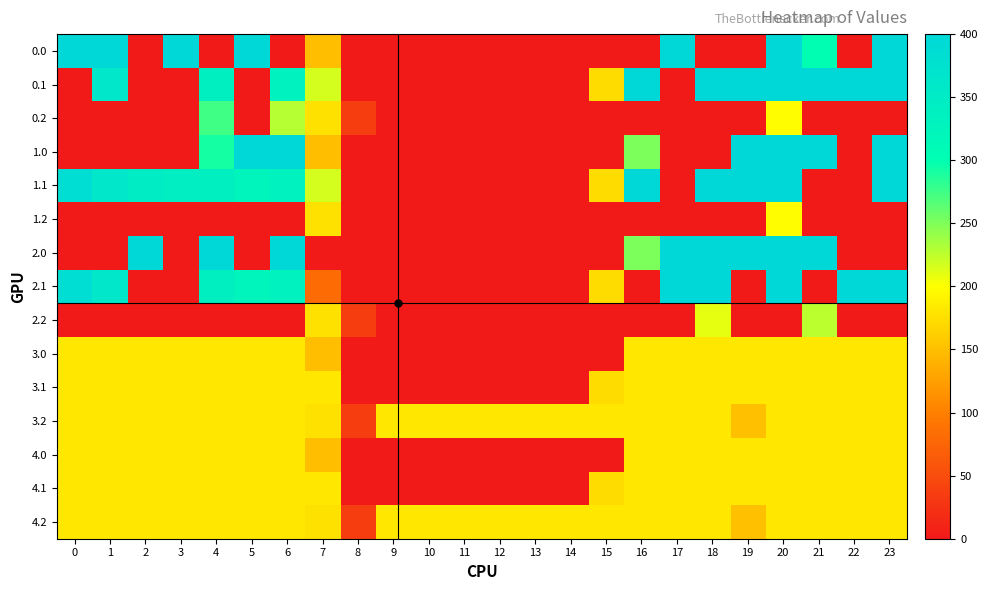

Reading left to right, what are all the values shown in this chart?

0.0: 0=400.0	1=400.0	2=0.0	3=400.0	4=0.0	5=400.0	6=0.0	7=150.1	8=0.0	9=0.0	10=0.0	11=0.0	12=0.0	13=0.0	14=0.0	15=0.0	16=0.0	17=400.0	18=0.0	19=0.0	20=400.0	21=300.4	22=0.0	23=400.0
0.1: 0=0.0	1=361.1	2=0.0	3=0.0	4=339.6	5=0.0	6=332.2	7=217.1	8=0.0	9=0.0	10=0.0	11=0.0	12=0.0	13=0.0	14=0.0	15=173.1	16=400.0	17=0.0	18=400.0	19=400.0	20=400.0	21=400.0	22=400.0	23=399.4
0.2: 0=0.0	1=0.0	2=0.0	3=0.0	4=274.4	5=0.0	6=228.8	7=176.6	8=35.3	9=0.0	10=0.0	11=0.0	12=0.0	13=0.0	14=0.0	15=0.0	16=0.0	17=0.0	18=0.0	19=0.0	20=199.2	21=0.0	22=0.0	23=0.0
1.0: 0=0.0	1=0.0	2=0.0	3=0.0	4=291.8	5=400.0	6=400.0	7=150.1	8=0.0	9=0.0	10=0.0	11=0.0	12=0.0	13=0.0	14=0.0	15=0.0	16=250.9	17=0.0	18=0.0	19=400.0	20=400.0	21=400.0	22=0.0	23=400.0
1.1: 0=384.6	1=361.1	2=347.9	3=342.7	4=339.6	5=325.7	6=332.2	7=217.1	8=0.0	9=0.0	10=0.0	11=0.0	12=0.0	13=0.0	14=0.0	15=173.1	16=400.0	17=0.0	18=400.0	19=400.0	20=400.0	21=0.0	22=0.0	23=399.4
1.2: 0=0.0	1=0.0	2=0.0	3=0.0	4=0.0	5=0.0	6=0.0	7=176.6	8=0.0	9=0.0	10=0.0	11=0.0	12=0.0	13=0.0	14=0.0	15=0.0	16=0.0	17=0.0	18=0.0	19=0.0	20=199.2	21=0.0	22=0.0	23=0.0
2.0: 0=0.0	1=0.0	2=400.0	3=0.0	4=400.0	5=0.0	6=400.0	7=0.0	8=0.0	9=0.0	10=0.0	11=0.0	12=0.0	13=0.0	14=0.0	15=0.0	16=250.9	17=400.0	18=400.0	19=400.0	20=400.0	21=400.0	22=0.0	23=0.0
2.1: 0=384.6	1=361.1	2=0.0	3=0.0	4=339.6	5=325.7	6=332.2	7=81.2	8=0.0	9=0.0	10=0.0	11=0.0	12=0.0	13=0.0	14=0.0	15=173.1	16=0.0	17=400.0	18=400.0	19=0.0	20=400.0	21=0.0	22=400.0	23=399.4
2.2: 0=0.0	1=0.0	2=0.0	3=0.0	4=0.0	5=0.0	6=0.0	7=176.6	8=35.3	9=0.0	10=0.0	11=0.0	12=0.0	13=0.0	14=0.0	15=0.0	16=0.0	17=0.0	18=210.0	19=0.0	20=0.0	21=226.4	22=0.0	23=0.0
3.0: 0=181.7	1=181.7	2=181.7	3=181.7	4=181.7	5=181.7	6=181.7	7=150.1	8=0.0	9=0.0	10=0.0	11=0.0	12=0.0	13=0.0	14=0.0	15=0.0	16=181.7	17=181.7	18=181.7	19=181.7	20=181.7	21=181.7	22=181.7	23=181.7
3.1: 0=181.7	1=181.7	2=181.7	3=181.7	4=181.7	5=181.7	6=181.7	7=181.7	8=0.0	9=0.0	10=0.0	11=0.0	12=0.0	13=0.0	14=0.0	15=173.1	16=181.7	17=181.7	18=181.7	19=181.7	20=181.7	21=181.7	22=181.7	23=181.7
3.2: 0=181.7	1=181.7	2=181.7	3=181.7	4=181.7	5=181.7	6=181.7	7=176.6	8=35.3	9=181.7	10=181.7	11=181.7	12=181.7	13=181.7	14=181.7	15=181.7	16=181.7	17=181.7	18=181.7	19=151.0	20=181.7	21=181.7	22=181.7	23=181.7
4.0: 0=181.7	1=181.7	2=181.7	3=181.7	4=181.7	5=181.7	6=181.7	7=150.1	8=0.0	9=0.0	10=0.0	11=0.0	12=0.0	13=0.0	14=0.0	15=0.0	16=181.7	17=181.7	18=181.7	19=181.7	20=181.7	21=181.7	22=181.7	23=181.7
4.1: 0=181.7	1=181.7	2=181.7	3=181.7	4=181.7	5=181.7	6=181.7	7=181.7	8=0.0	9=0.0	10=0.0	11=0.0	12=0.0	13=0.0	14=0.0	15=173.1	16=181.7	17=181.7	18=181.7	19=181.7	20=181.7	21=181.7	22=181.7	23=181.7
4.2: 0=181.7	1=181.7	2=181.7	3=181.7	4=181.7	5=181.7	6=181.7	7=176.6	8=35.3	9=181.7	10=181.7	11=181.7	12=181.7	13=181.7	14=181.7	15=181.7	16=181.7	17=181.7	18=181.7	19=151.0	20=181.7	21=181.7	22=181.7	23=181.7